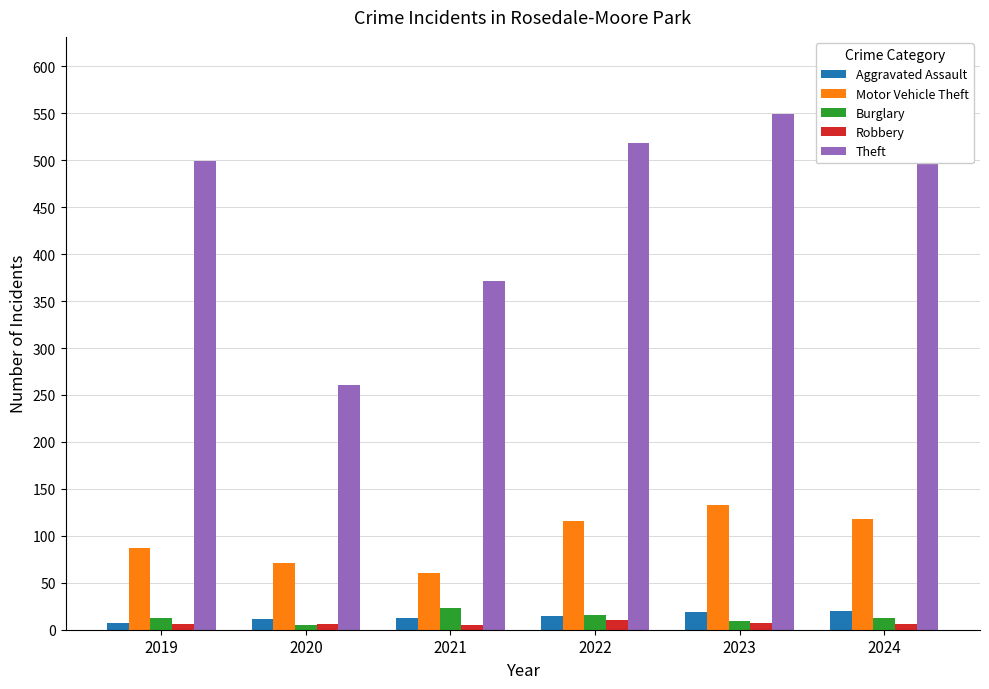

What is the sum of all Burglary values?

77